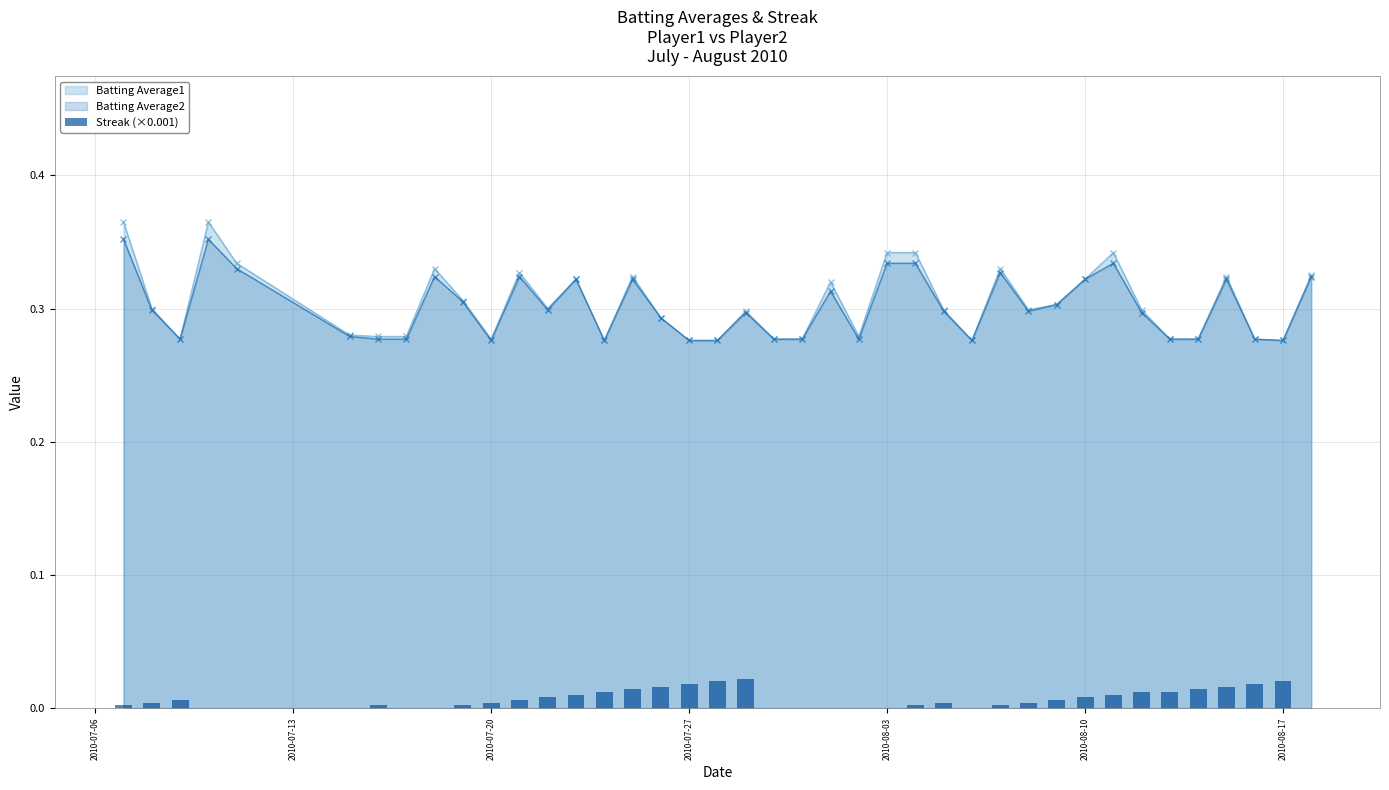

True or false: Batting Average2 has more than 1 points higher than both neighbors.

True